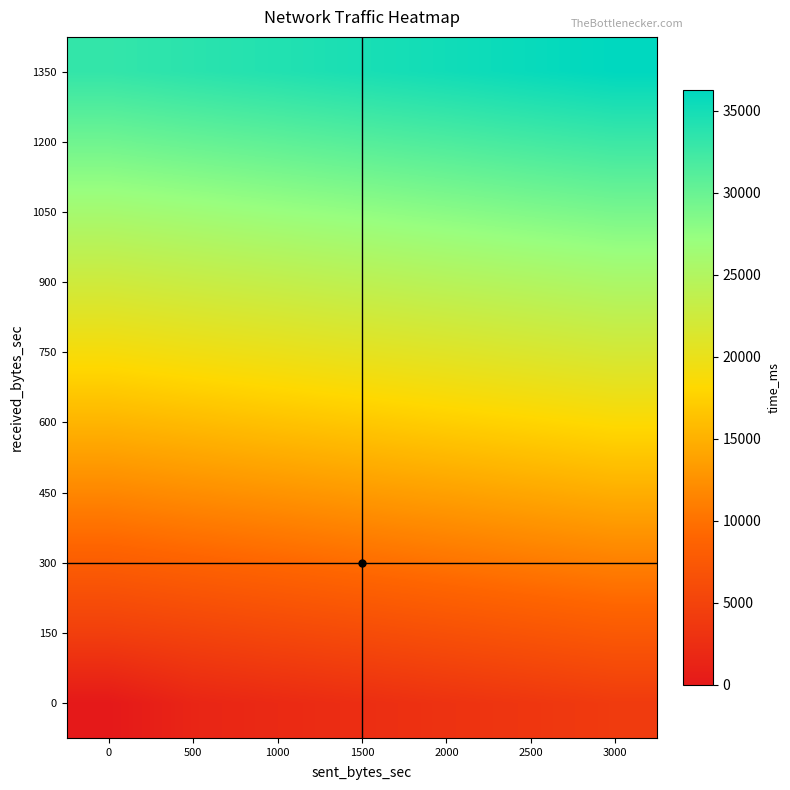

How many categories are shown in the chart?

7